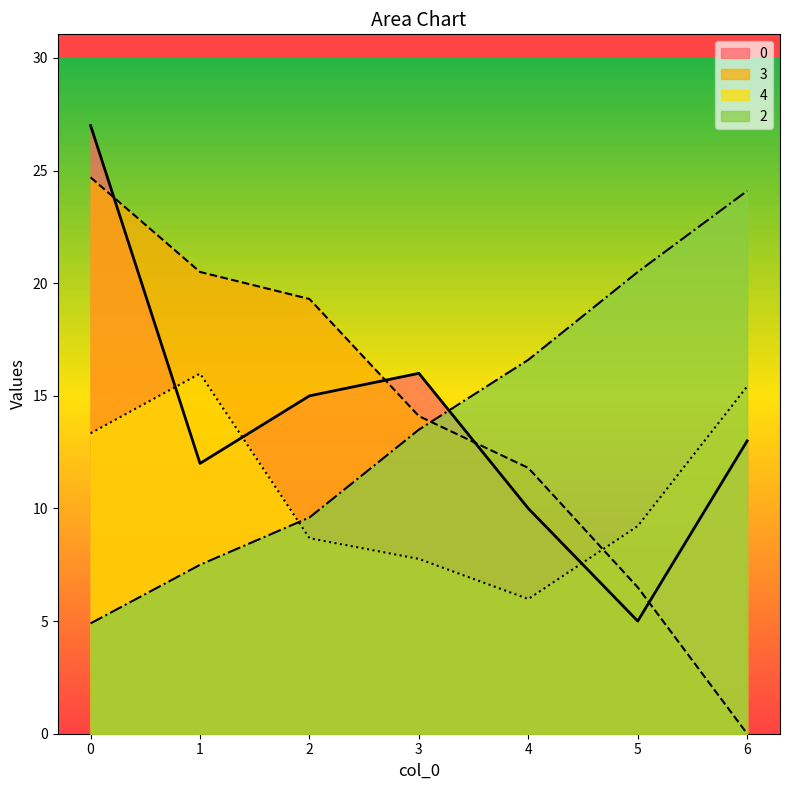

Reading right to left, extract all data points from this chart.

0: 6=13.0	5=5.0	4=10.0	3=16.0	2=15.0	1=12.0	0=27.0
3: 6=0.0	5=6.5	4=11.8	3=14.1	2=19.3	1=20.5	0=24.7
4: 6=15.4	5=9.2	4=6.0	3=7.8	2=8.7	1=16.0	0=13.3
2: 6=24.1	5=20.5	4=16.6	3=13.5	2=9.6	1=7.5	0=4.9